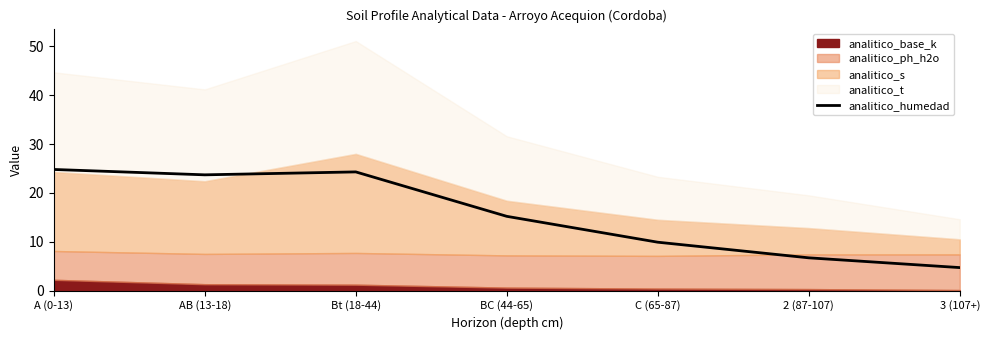

What is the average value?

15.6